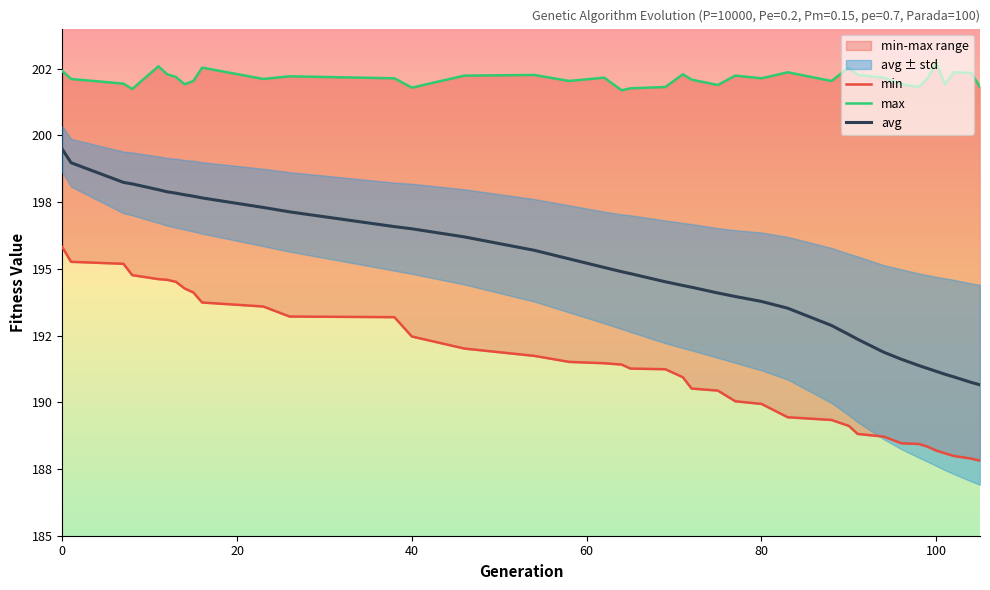

What is the average value of the min series?

191.3